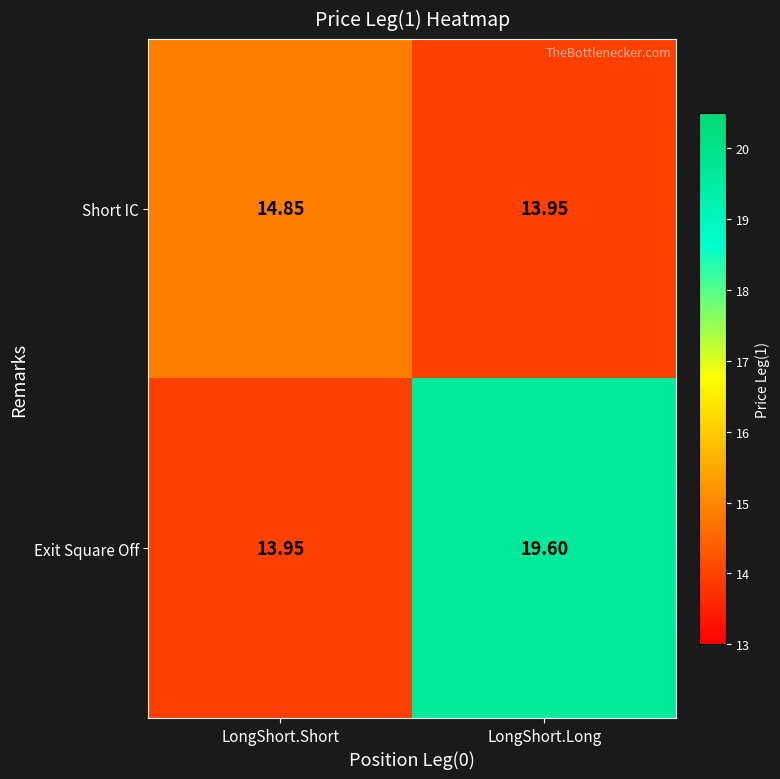

At which label does Exit Square Off first exceed 19?

LongShort.Long